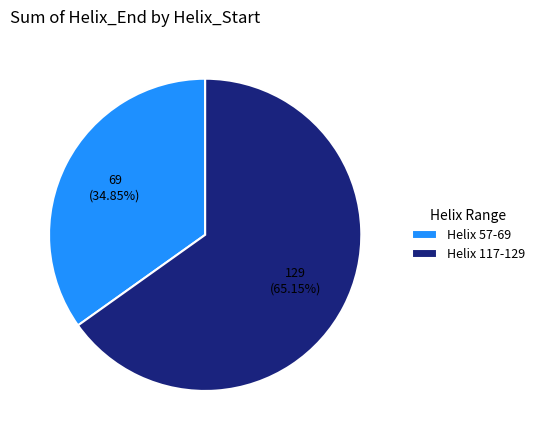

Rank the categories by value from lowest to highest.

Helix 57-69, Helix 117-129